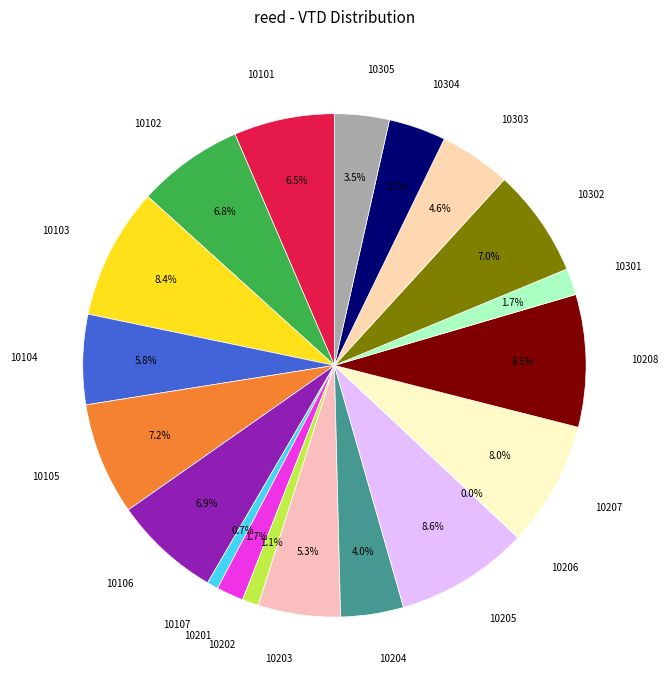

Count the number of slices in the pie.

20